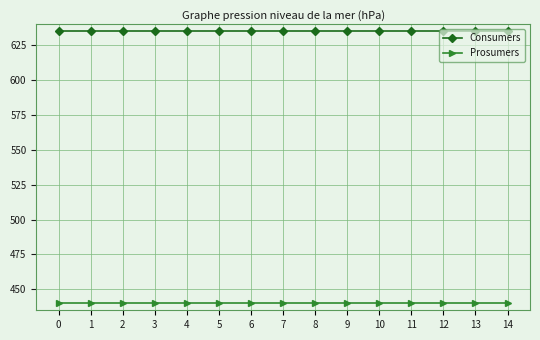

What is the spread (max minus min) of values at 3?

195